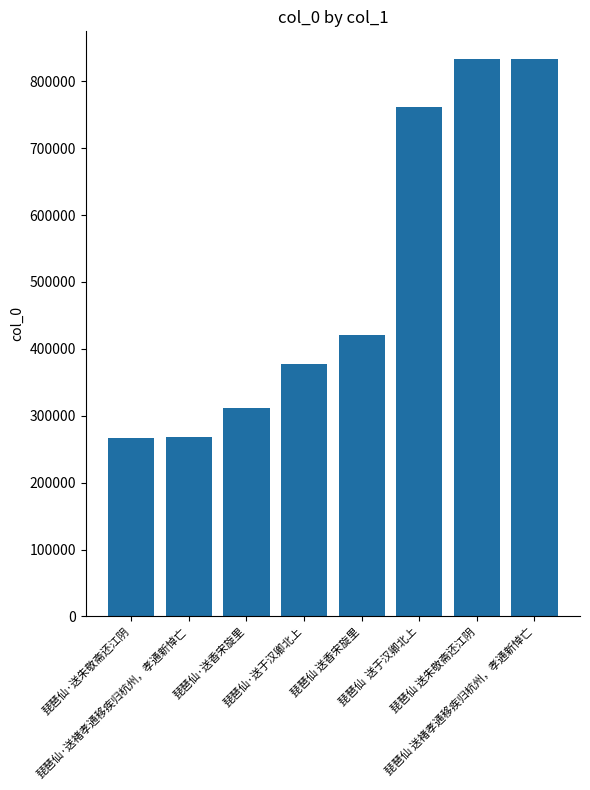

What is the greatest value displayed?

832912